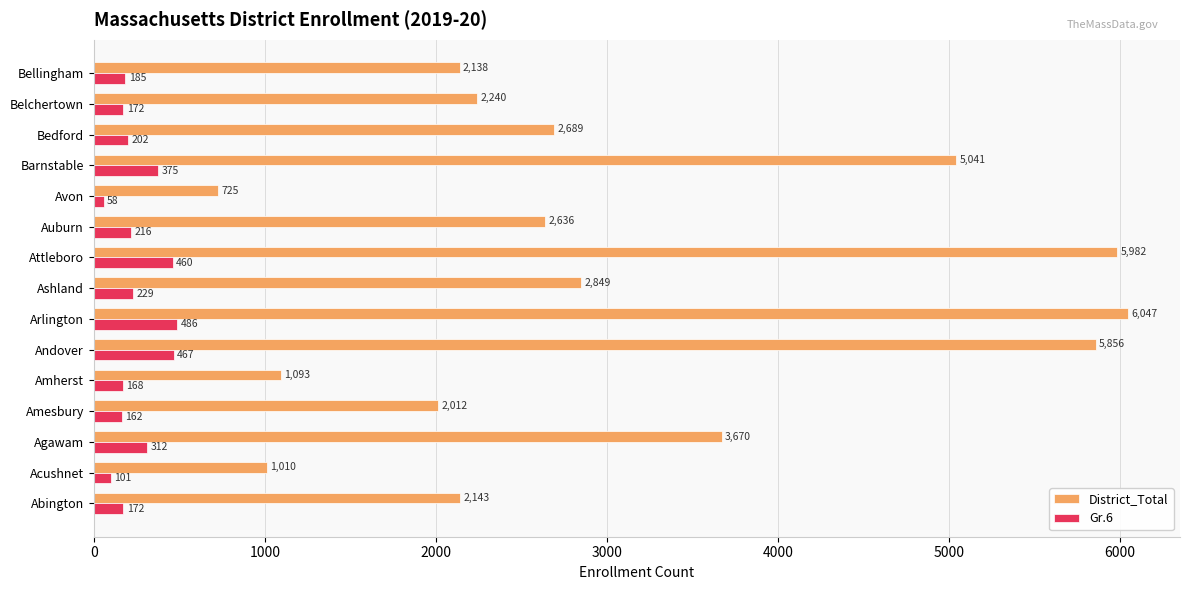

Is it true that District_Total equals 4321 at Ashland?

False